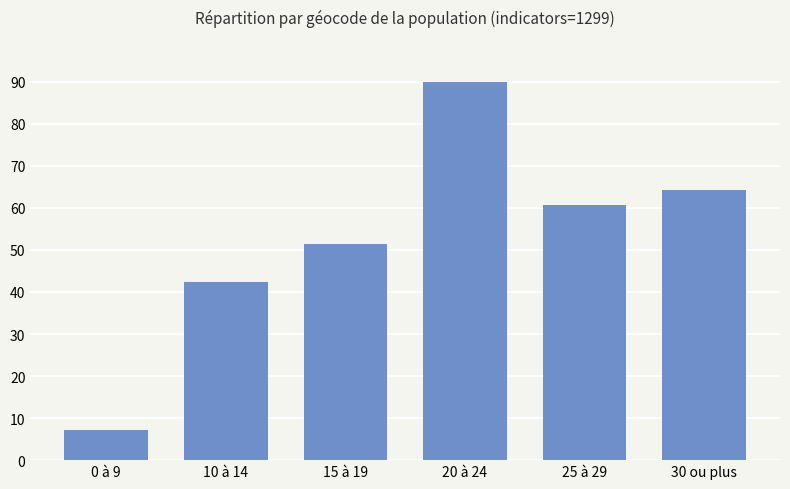

What is the greatest value displayed?

90.0